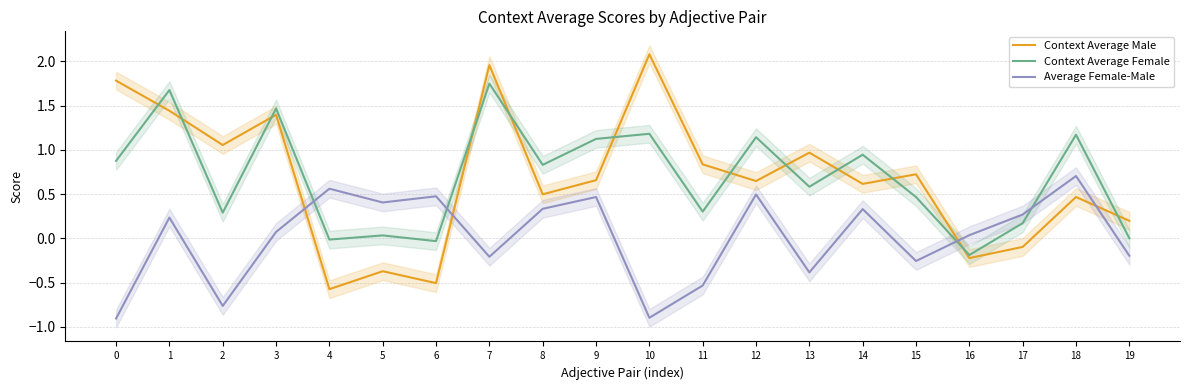

What is the minimum value for Average Female-Male?

-0.9